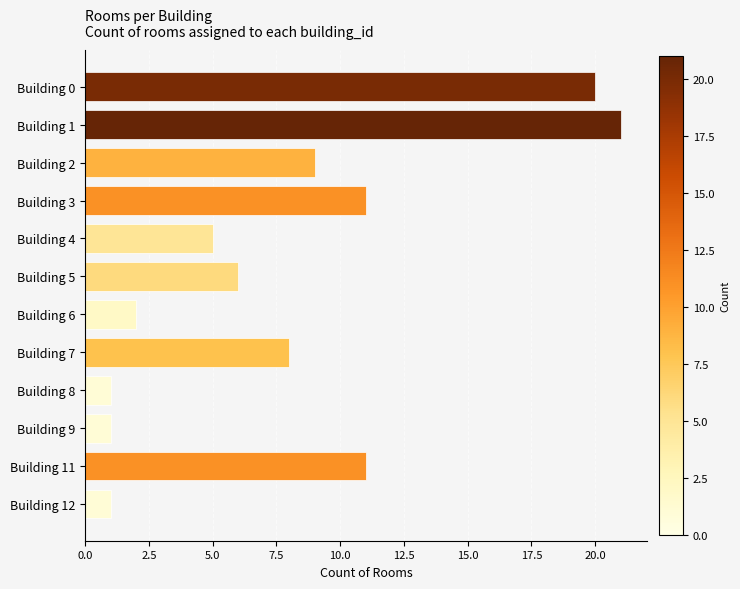

True or false: the data shows 2 at Building 6.

True